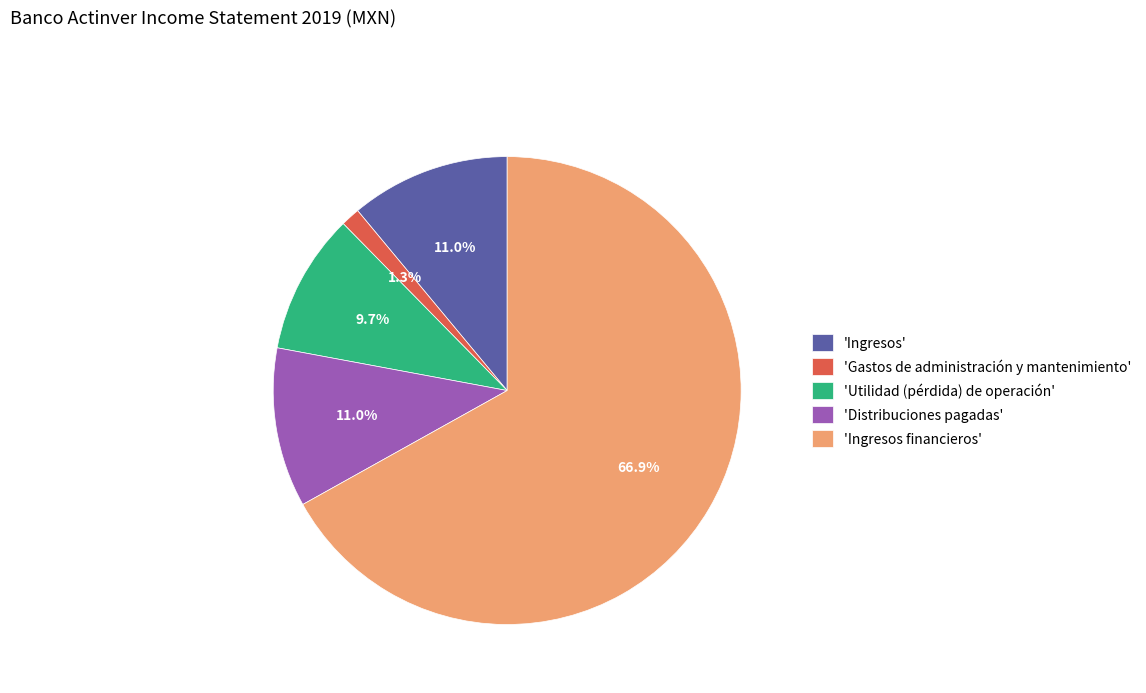

What is the smallest slice in the pie chart?

'Gastos de administración y mantenimiento'